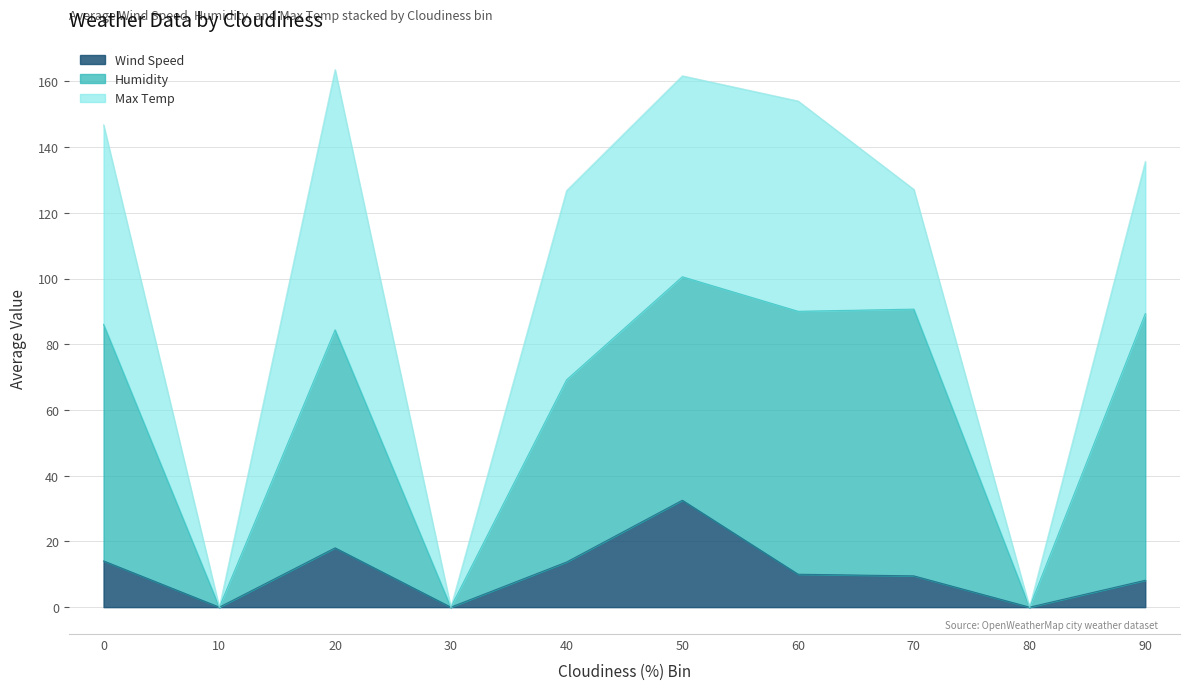

True or false: Wind Speed and Max Temp intersect in this chart.

False